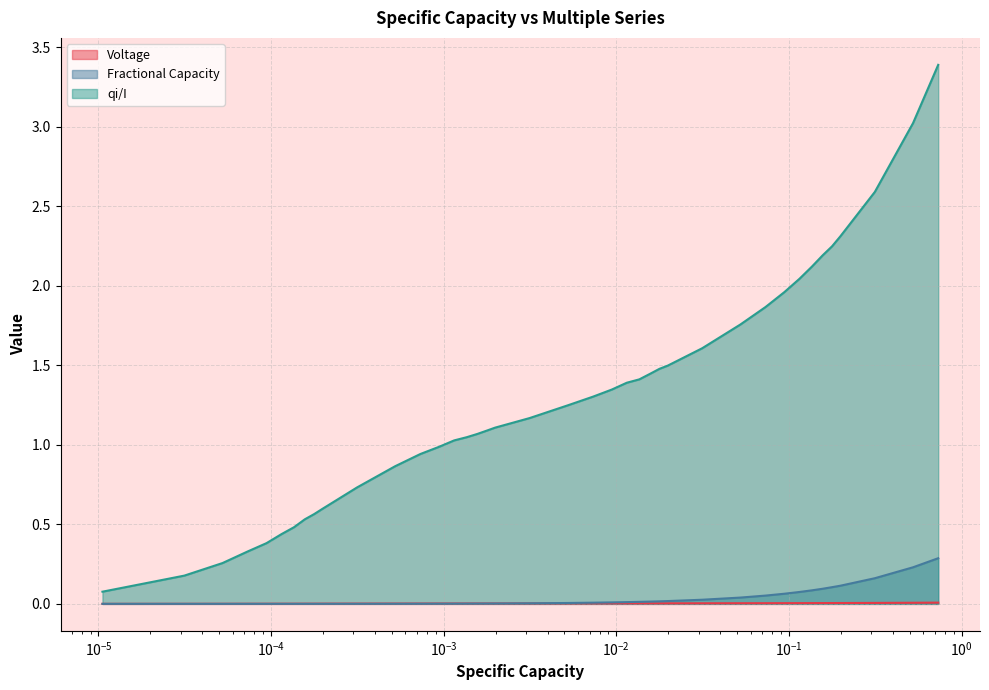

Which series has the largest total across all categories?

qi/I